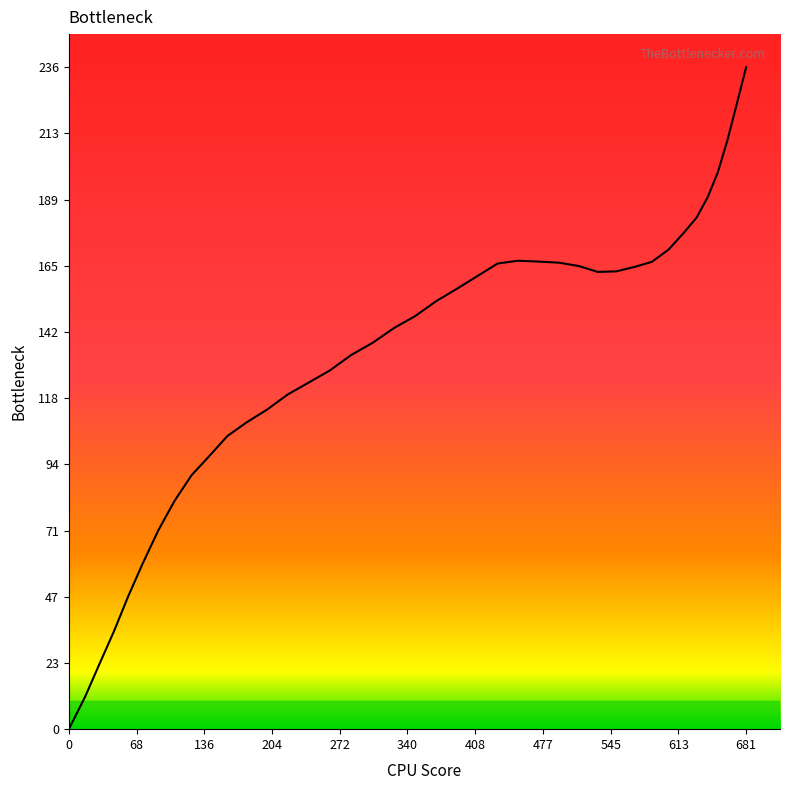

How many values are below 153?

20